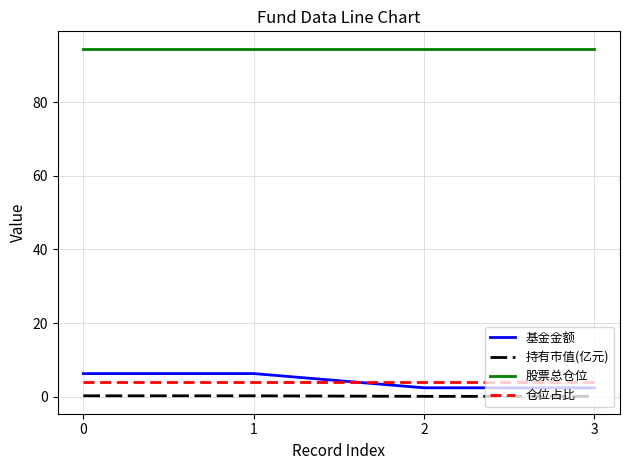

True or false: 基金金额 and 股票总仓位 cross at least once.

False